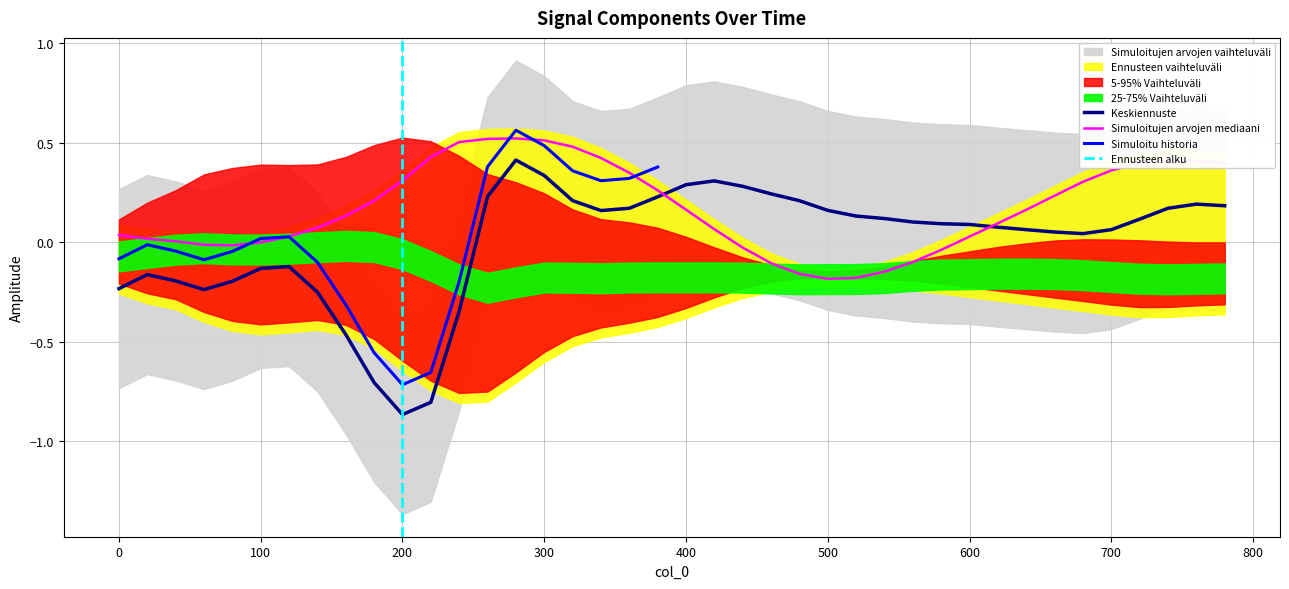

Which category has the lowest value in the Keskiennuste series?

200